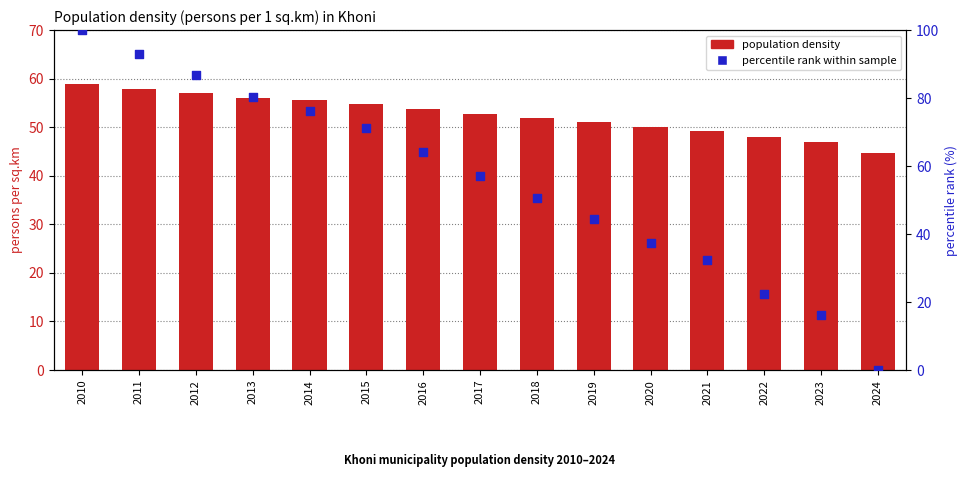

Which series reaches the minimum Y coordinate?

percentile rank within sample